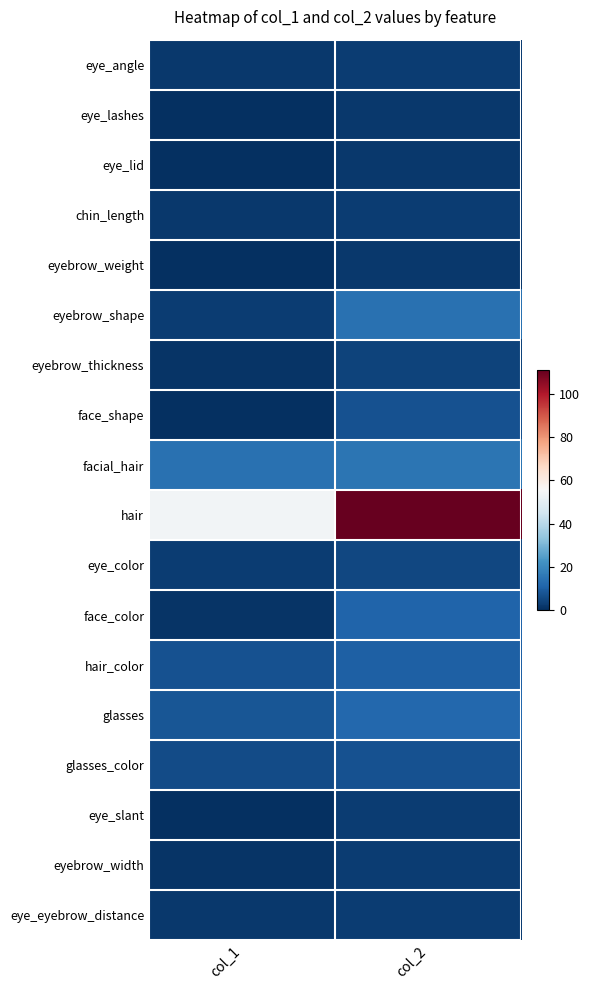

Which series changed the most between col_1 and col_2?

hair